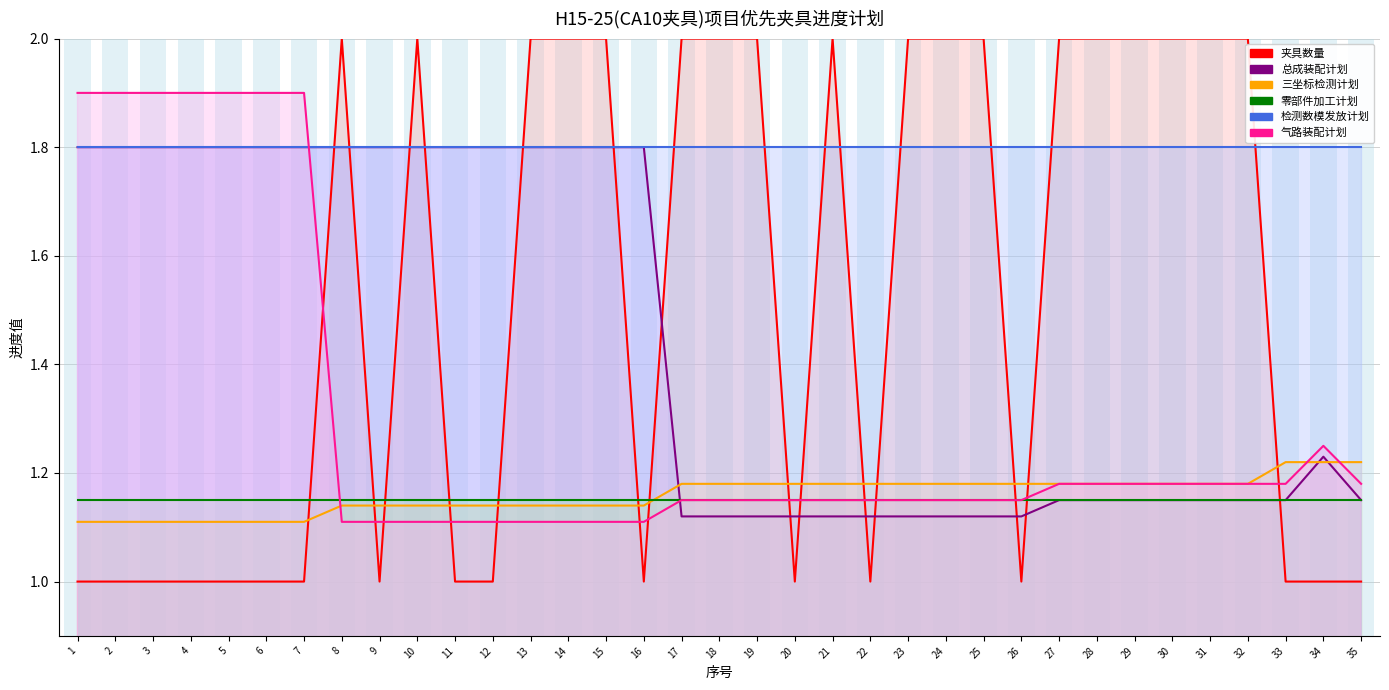

How many data points does each series have?

35